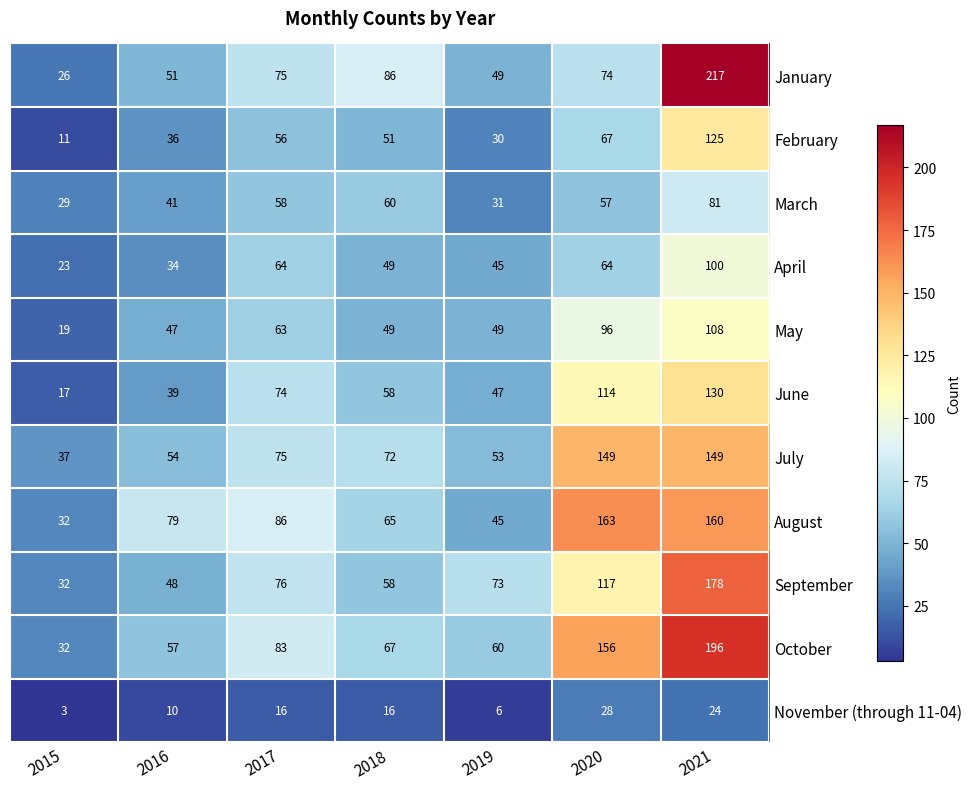

Between 2016 and 2018, which series saw the biggest shift?

January